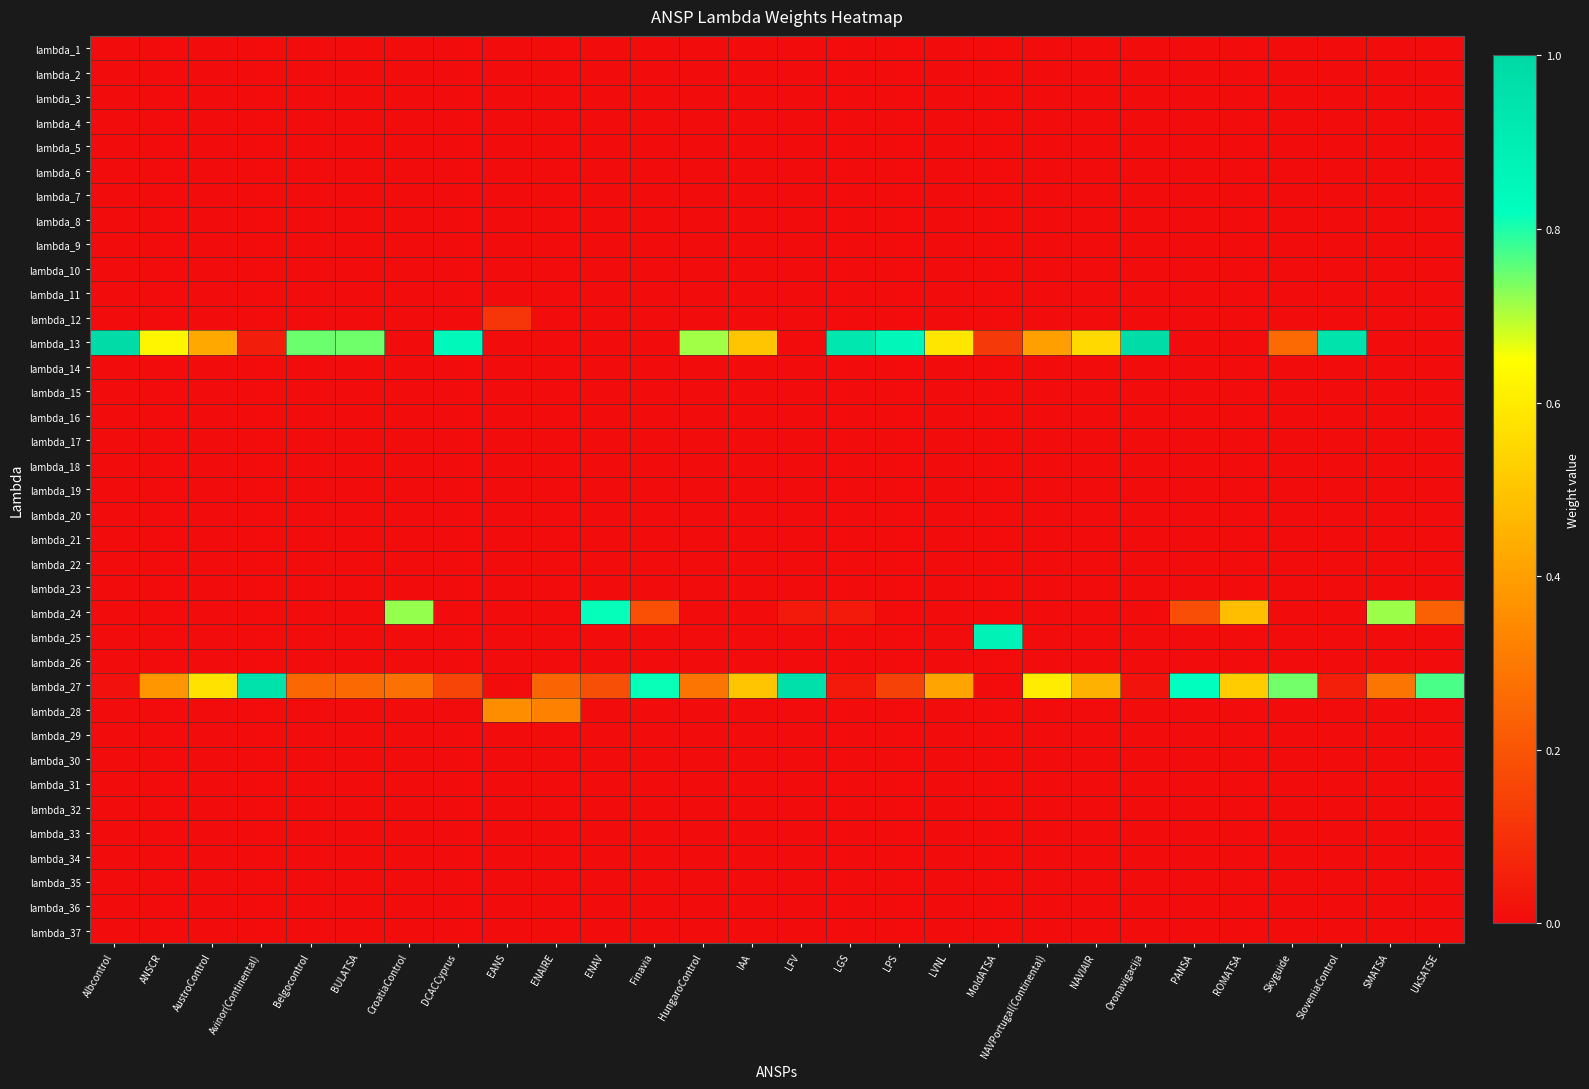

Reading left to right, what are all the values shown in this chart?

lambda_1: Albcontrol=0.0	ANSCR=0.0	AustroControl=0.0	Avinor(Continental)=0.0	Belgocontrol=0.0	BULATSA=0.0	CroatiaControl=0.0	DCACCyprus=0.0	EANS=0.0	ENAIRE=0.0	ENAV=0.0	Finavia=0.0	HungaroControl=0.0	IAA=0.0	LFV=0.0	LGS=0.0	LPS=0.0	LVNL=0.0	MoldATSA=0.0	NAVPortugal(Continental)=0.0	NAVIAIR=0.0	Oronavigacija=0.0	PANSA=0.0	ROMATSA=0.0	Skyguide=0.0	SloveniaControl=0.0	SMATSA=0.0	UkSATSE=0.0
lambda_2: Albcontrol=0.0	ANSCR=0.0	AustroControl=0.0	Avinor(Continental)=0.0	Belgocontrol=0.0	BULATSA=0.0	CroatiaControl=0.0	DCACCyprus=0.0	EANS=0.0	ENAIRE=0.0	ENAV=0.0	Finavia=0.0	HungaroControl=0.0	IAA=0.0	LFV=0.0	LGS=0.0	LPS=0.0	LVNL=0.0	MoldATSA=0.0	NAVPortugal(Continental)=0.0	NAVIAIR=0.0	Oronavigacija=0.0	PANSA=0.0	ROMATSA=0.0	Skyguide=0.0	SloveniaControl=0.0	SMATSA=0.0	UkSATSE=0.0
lambda_3: Albcontrol=0.0	ANSCR=0.0	AustroControl=0.0	Avinor(Continental)=0.0	Belgocontrol=0.0	BULATSA=0.0	CroatiaControl=0.0	DCACCyprus=0.0	EANS=0.0	ENAIRE=0.0	ENAV=0.0	Finavia=0.0	HungaroControl=0.0	IAA=0.0	LFV=0.0	LGS=0.0	LPS=0.0	LVNL=0.0	MoldATSA=0.0	NAVPortugal(Continental)=0.0	NAVIAIR=0.0	Oronavigacija=0.0	PANSA=0.0	ROMATSA=0.0	Skyguide=0.0	SloveniaControl=0.0	SMATSA=0.0	UkSATSE=0.0
lambda_4: Albcontrol=0.0	ANSCR=0.0	AustroControl=0.0	Avinor(Continental)=0.0	Belgocontrol=0.0	BULATSA=0.0	CroatiaControl=0.0	DCACCyprus=0.0	EANS=0.0	ENAIRE=0.0	ENAV=0.0	Finavia=0.0	HungaroControl=0.0	IAA=0.0	LFV=0.0	LGS=0.0	LPS=0.0	LVNL=0.0	MoldATSA=0.0	NAVPortugal(Continental)=0.0	NAVIAIR=0.0	Oronavigacija=0.0	PANSA=0.0	ROMATSA=0.0	Skyguide=0.0	SloveniaControl=0.0	SMATSA=0.0	UkSATSE=0.0
lambda_5: Albcontrol=0.0	ANSCR=0.0	AustroControl=0.0	Avinor(Continental)=0.0	Belgocontrol=0.0	BULATSA=0.0	CroatiaControl=0.0	DCACCyprus=0.0	EANS=0.0	ENAIRE=0.0	ENAV=0.0	Finavia=0.0	HungaroControl=0.0	IAA=0.0	LFV=0.0	LGS=0.0	LPS=0.0	LVNL=0.0	MoldATSA=0.0	NAVPortugal(Continental)=0.0	NAVIAIR=0.0	Oronavigacija=0.0	PANSA=0.0	ROMATSA=0.0	Skyguide=0.0	SloveniaControl=0.0	SMATSA=0.0	UkSATSE=0.0
lambda_6: Albcontrol=0.0	ANSCR=0.0	AustroControl=0.0	Avinor(Continental)=0.0	Belgocontrol=0.0	BULATSA=0.0	CroatiaControl=0.0	DCACCyprus=0.0	EANS=0.0	ENAIRE=0.0	ENAV=0.0	Finavia=0.0	HungaroControl=0.0	IAA=0.0	LFV=0.0	LGS=0.0	LPS=0.0	LVNL=0.0	MoldATSA=0.0	NAVPortugal(Continental)=0.0	NAVIAIR=0.0	Oronavigacija=0.0	PANSA=0.0	ROMATSA=0.0	Skyguide=0.0	SloveniaControl=0.0	SMATSA=0.0	UkSATSE=0.0
lambda_7: Albcontrol=0.0	ANSCR=0.0	AustroControl=0.0	Avinor(Continental)=0.0	Belgocontrol=0.0	BULATSA=0.0	CroatiaControl=0.0	DCACCyprus=0.0	EANS=0.0	ENAIRE=0.0	ENAV=0.0	Finavia=0.0	HungaroControl=0.0	IAA=0.0	LFV=0.0	LGS=0.0	LPS=0.0	LVNL=0.0	MoldATSA=0.0	NAVPortugal(Continental)=0.0	NAVIAIR=0.0	Oronavigacija=0.0	PANSA=0.0	ROMATSA=0.0	Skyguide=0.0	SloveniaControl=0.0	SMATSA=0.0	UkSATSE=0.0
lambda_8: Albcontrol=0.0	ANSCR=0.0	AustroControl=0.0	Avinor(Continental)=0.0	Belgocontrol=0.0	BULATSA=0.0	CroatiaControl=0.0	DCACCyprus=0.0	EANS=0.0	ENAIRE=0.0	ENAV=0.0	Finavia=0.0	HungaroControl=0.0	IAA=0.0	LFV=0.0	LGS=0.0	LPS=0.0	LVNL=0.0	MoldATSA=0.0	NAVPortugal(Continental)=0.0	NAVIAIR=0.0	Oronavigacija=0.0	PANSA=0.0	ROMATSA=0.0	Skyguide=0.0	SloveniaControl=0.0	SMATSA=0.0	UkSATSE=0.0
lambda_9: Albcontrol=0.0	ANSCR=0.0	AustroControl=0.0	Avinor(Continental)=0.0	Belgocontrol=0.0	BULATSA=0.0	CroatiaControl=0.0	DCACCyprus=0.0	EANS=0.0	ENAIRE=0.0	ENAV=0.0	Finavia=0.0	HungaroControl=0.0	IAA=0.0	LFV=0.0	LGS=0.0	LPS=0.0	LVNL=0.0	MoldATSA=0.0	NAVPortugal(Continental)=0.0	NAVIAIR=0.0	Oronavigacija=0.0	PANSA=0.0	ROMATSA=0.0	Skyguide=0.0	SloveniaControl=0.0	SMATSA=0.0	UkSATSE=0.0
lambda_10: Albcontrol=0.0	ANSCR=0.0	AustroControl=0.0	Avinor(Continental)=0.0	Belgocontrol=0.0	BULATSA=0.0	CroatiaControl=0.0	DCACCyprus=0.0	EANS=0.0	ENAIRE=0.0	ENAV=0.0	Finavia=0.0	HungaroControl=0.0	IAA=0.0	LFV=0.0	LGS=0.0	LPS=0.0	LVNL=0.0	MoldATSA=0.0	NAVPortugal(Continental)=0.0	NAVIAIR=0.0	Oronavigacija=0.0	PANSA=0.0	ROMATSA=0.0	Skyguide=0.0	SloveniaControl=0.0	SMATSA=0.0	UkSATSE=0.0
lambda_11: Albcontrol=0.0	ANSCR=0.0	AustroControl=0.0	Avinor(Continental)=0.0	Belgocontrol=0.0	BULATSA=0.0	CroatiaControl=0.0	DCACCyprus=0.0	EANS=0.0	ENAIRE=0.0	ENAV=0.0	Finavia=0.0	HungaroControl=0.0	IAA=0.0	LFV=0.0	LGS=0.0	LPS=0.0	LVNL=0.0	MoldATSA=0.0	NAVPortugal(Continental)=0.0	NAVIAIR=0.0	Oronavigacija=0.0	PANSA=0.0	ROMATSA=0.0	Skyguide=0.0	SloveniaControl=0.0	SMATSA=0.0	UkSATSE=0.0
lambda_12: Albcontrol=0.0	ANSCR=0.0	AustroControl=0.0	Avinor(Continental)=0.0	Belgocontrol=0.0	BULATSA=0.0	CroatiaControl=0.0	DCACCyprus=0.0	EANS=0.1	ENAIRE=0.0	ENAV=0.0	Finavia=0.0	HungaroControl=0.0	IAA=0.0	LFV=0.0	LGS=0.0	LPS=0.0	LVNL=0.0	MoldATSA=0.0	NAVPortugal(Continental)=0.0	NAVIAIR=0.0	Oronavigacija=0.0	PANSA=0.0	ROMATSA=0.0	Skyguide=0.0	SloveniaControl=0.0	SMATSA=0.0	UkSATSE=0.0
lambda_13: Albcontrol=1.0	ANSCR=0.6	AustroControl=0.4	Avinor(Continental)=0.0	Belgocontrol=0.7	BULATSA=0.7	CroatiaControl=0.0	DCACCyprus=0.8	EANS=0.0	ENAIRE=0.0	ENAV=0.0	Finavia=0.0	HungaroControl=0.7	IAA=0.5	LFV=0.0	LGS=0.9	LPS=0.9	LVNL=0.6	MoldATSA=0.1	NAVPortugal(Continental)=0.4	NAVIAIR=0.6	Oronavigacija=1.0	PANSA=0.0	ROMATSA=0.0	Skyguide=0.3	SloveniaControl=0.9	SMATSA=0.0	UkSATSE=0.0
lambda_14: Albcontrol=0.0	ANSCR=0.0	AustroControl=0.0	Avinor(Continental)=0.0	Belgocontrol=0.0	BULATSA=0.0	CroatiaControl=0.0	DCACCyprus=0.0	EANS=0.0	ENAIRE=0.0	ENAV=0.0	Finavia=0.0	HungaroControl=0.0	IAA=0.0	LFV=0.0	LGS=0.0	LPS=0.0	LVNL=0.0	MoldATSA=0.0	NAVPortugal(Continental)=0.0	NAVIAIR=0.0	Oronavigacija=0.0	PANSA=0.0	ROMATSA=0.0	Skyguide=0.0	SloveniaControl=0.0	SMATSA=0.0	UkSATSE=0.0
lambda_15: Albcontrol=0.0	ANSCR=0.0	AustroControl=0.0	Avinor(Continental)=0.0	Belgocontrol=0.0	BULATSA=0.0	CroatiaControl=0.0	DCACCyprus=0.0	EANS=0.0	ENAIRE=0.0	ENAV=0.0	Finavia=0.0	HungaroControl=0.0	IAA=0.0	LFV=0.0	LGS=0.0	LPS=0.0	LVNL=0.0	MoldATSA=0.0	NAVPortugal(Continental)=0.0	NAVIAIR=0.0	Oronavigacija=0.0	PANSA=0.0	ROMATSA=0.0	Skyguide=0.0	SloveniaControl=0.0	SMATSA=0.0	UkSATSE=0.0
lambda_16: Albcontrol=0.0	ANSCR=0.0	AustroControl=0.0	Avinor(Continental)=0.0	Belgocontrol=0.0	BULATSA=0.0	CroatiaControl=0.0	DCACCyprus=0.0	EANS=0.0	ENAIRE=0.0	ENAV=0.0	Finavia=0.0	HungaroControl=0.0	IAA=0.0	LFV=0.0	LGS=0.0	LPS=0.0	LVNL=0.0	MoldATSA=0.0	NAVPortugal(Continental)=0.0	NAVIAIR=0.0	Oronavigacija=0.0	PANSA=0.0	ROMATSA=0.0	Skyguide=0.0	SloveniaControl=0.0	SMATSA=0.0	UkSATSE=0.0
lambda_17: Albcontrol=0.0	ANSCR=0.0	AustroControl=0.0	Avinor(Continental)=0.0	Belgocontrol=0.0	BULATSA=0.0	CroatiaControl=0.0	DCACCyprus=0.0	EANS=0.0	ENAIRE=0.0	ENAV=0.0	Finavia=0.0	HungaroControl=0.0	IAA=0.0	LFV=0.0	LGS=0.0	LPS=0.0	LVNL=0.0	MoldATSA=0.0	NAVPortugal(Continental)=0.0	NAVIAIR=0.0	Oronavigacija=0.0	PANSA=0.0	ROMATSA=0.0	Skyguide=0.0	SloveniaControl=0.0	SMATSA=0.0	UkSATSE=0.0
lambda_18: Albcontrol=0.0	ANSCR=0.0	AustroControl=0.0	Avinor(Continental)=0.0	Belgocontrol=0.0	BULATSA=0.0	CroatiaControl=0.0	DCACCyprus=0.0	EANS=0.0	ENAIRE=0.0	ENAV=0.0	Finavia=0.0	HungaroControl=0.0	IAA=0.0	LFV=0.0	LGS=0.0	LPS=0.0	LVNL=0.0	MoldATSA=0.0	NAVPortugal(Continental)=0.0	NAVIAIR=0.0	Oronavigacija=0.0	PANSA=0.0	ROMATSA=0.0	Skyguide=0.0	SloveniaControl=0.0	SMATSA=0.0	UkSATSE=0.0
lambda_19: Albcontrol=0.0	ANSCR=0.0	AustroControl=0.0	Avinor(Continental)=0.0	Belgocontrol=0.0	BULATSA=0.0	CroatiaControl=0.0	DCACCyprus=0.0	EANS=0.0	ENAIRE=0.0	ENAV=0.0	Finavia=0.0	HungaroControl=0.0	IAA=0.0	LFV=0.0	LGS=0.0	LPS=0.0	LVNL=0.0	MoldATSA=0.0	NAVPortugal(Continental)=0.0	NAVIAIR=0.0	Oronavigacija=0.0	PANSA=0.0	ROMATSA=0.0	Skyguide=0.0	SloveniaControl=0.0	SMATSA=0.0	UkSATSE=0.0
lambda_20: Albcontrol=0.0	ANSCR=0.0	AustroControl=0.0	Avinor(Continental)=0.0	Belgocontrol=0.0	BULATSA=0.0	CroatiaControl=0.0	DCACCyprus=0.0	EANS=0.0	ENAIRE=0.0	ENAV=0.0	Finavia=0.0	HungaroControl=0.0	IAA=0.0	LFV=0.0	LGS=0.0	LPS=0.0	LVNL=0.0	MoldATSA=0.0	NAVPortugal(Continental)=0.0	NAVIAIR=0.0	Oronavigacija=0.0	PANSA=0.0	ROMATSA=0.0	Skyguide=0.0	SloveniaControl=0.0	SMATSA=0.0	UkSATSE=0.0
lambda_21: Albcontrol=0.0	ANSCR=0.0	AustroControl=0.0	Avinor(Continental)=0.0	Belgocontrol=0.0	BULATSA=0.0	CroatiaControl=0.0	DCACCyprus=0.0	EANS=0.0	ENAIRE=0.0	ENAV=0.0	Finavia=0.0	HungaroControl=0.0	IAA=0.0	LFV=0.0	LGS=0.0	LPS=0.0	LVNL=0.0	MoldATSA=0.0	NAVPortugal(Continental)=0.0	NAVIAIR=0.0	Oronavigacija=0.0	PANSA=0.0	ROMATSA=0.0	Skyguide=0.0	SloveniaControl=0.0	SMATSA=0.0	UkSATSE=0.0
lambda_22: Albcontrol=0.0	ANSCR=0.0	AustroControl=0.0	Avinor(Continental)=0.0	Belgocontrol=0.0	BULATSA=0.0	CroatiaControl=0.0	DCACCyprus=0.0	EANS=0.0	ENAIRE=0.0	ENAV=0.0	Finavia=0.0	HungaroControl=0.0	IAA=0.0	LFV=0.0	LGS=0.0	LPS=0.0	LVNL=0.0	MoldATSA=0.0	NAVPortugal(Continental)=0.0	NAVIAIR=0.0	Oronavigacija=0.0	PANSA=0.0	ROMATSA=0.0	Skyguide=0.0	SloveniaControl=0.0	SMATSA=0.0	UkSATSE=0.0
lambda_23: Albcontrol=0.0	ANSCR=0.0	AustroControl=0.0	Avinor(Continental)=0.0	Belgocontrol=0.0	BULATSA=0.0	CroatiaControl=0.0	DCACCyprus=0.0	EANS=0.0	ENAIRE=0.0	ENAV=0.0	Finavia=0.0	HungaroControl=0.0	IAA=0.0	LFV=0.0	LGS=0.0	LPS=0.0	LVNL=0.0	MoldATSA=0.0	NAVPortugal(Continental)=0.0	NAVIAIR=0.0	Oronavigacija=0.0	PANSA=0.0	ROMATSA=0.0	Skyguide=0.0	SloveniaControl=0.0	SMATSA=0.0	UkSATSE=0.0
lambda_24: Albcontrol=0.0	ANSCR=0.0	AustroControl=0.0	Avinor(Continental)=0.0	Belgocontrol=0.0	BULATSA=0.0	CroatiaControl=0.7	DCACCyprus=0.0	EANS=0.0	ENAIRE=0.0	ENAV=0.8	Finavia=0.2	HungaroControl=0.0	IAA=0.0	LFV=0.0	LGS=0.0	LPS=0.0	LVNL=0.0	MoldATSA=0.0	NAVPortugal(Continental)=0.0	NAVIAIR=0.0	Oronavigacija=0.0	PANSA=0.2	ROMATSA=0.5	Skyguide=0.0	SloveniaControl=0.0	SMATSA=0.7	UkSATSE=0.2
lambda_25: Albcontrol=0.0	ANSCR=0.0	AustroControl=0.0	Avinor(Continental)=0.0	Belgocontrol=0.0	BULATSA=0.0	CroatiaControl=0.0	DCACCyprus=0.0	EANS=0.0	ENAIRE=0.0	ENAV=0.0	Finavia=0.0	HungaroControl=0.0	IAA=0.0	LFV=0.0	LGS=0.0	LPS=0.0	LVNL=0.0	MoldATSA=0.9	NAVPortugal(Continental)=0.0	NAVIAIR=0.0	Oronavigacija=0.0	PANSA=0.0	ROMATSA=0.0	Skyguide=0.0	SloveniaControl=0.0	SMATSA=0.0	UkSATSE=0.0
lambda_26: Albcontrol=0.0	ANSCR=0.0	AustroControl=0.0	Avinor(Continental)=0.0	Belgocontrol=0.0	BULATSA=0.0	CroatiaControl=0.0	DCACCyprus=0.0	EANS=0.0	ENAIRE=0.0	ENAV=0.0	Finavia=0.0	HungaroControl=0.0	IAA=0.0	LFV=0.0	LGS=0.0	LPS=0.0	LVNL=0.0	MoldATSA=0.0	NAVPortugal(Continental)=0.0	NAVIAIR=0.0	Oronavigacija=0.0	PANSA=0.0	ROMATSA=0.0	Skyguide=0.0	SloveniaControl=0.0	SMATSA=0.0	UkSATSE=0.0
lambda_27: Albcontrol=0.0	ANSCR=0.4	AustroControl=0.6	Avinor(Continental)=1.0	Belgocontrol=0.3	BULATSA=0.3	CroatiaControl=0.3	DCACCyprus=0.2	EANS=0.0	ENAIRE=0.2	ENAV=0.2	Finavia=0.8	HungaroControl=0.3	IAA=0.5	LFV=1.0	LGS=0.0	LPS=0.1	LVNL=0.4	MoldATSA=0.0	NAVPortugal(Continental)=0.6	NAVIAIR=0.4	Oronavigacija=0.0	PANSA=0.8	ROMATSA=0.5	Skyguide=0.7	SloveniaControl=0.1	SMATSA=0.3	UkSATSE=0.8
lambda_28: Albcontrol=0.0	ANSCR=0.0	AustroControl=0.0	Avinor(Continental)=0.0	Belgocontrol=0.0	BULATSA=0.0	CroatiaControl=0.0	DCACCyprus=0.0	EANS=0.4	ENAIRE=0.3	ENAV=0.0	Finavia=0.0	HungaroControl=0.0	IAA=0.0	LFV=0.0	LGS=0.0	LPS=0.0	LVNL=0.0	MoldATSA=0.0	NAVPortugal(Continental)=0.0	NAVIAIR=0.0	Oronavigacija=0.0	PANSA=0.0	ROMATSA=0.0	Skyguide=0.0	SloveniaControl=0.0	SMATSA=0.0	UkSATSE=0.0
lambda_29: Albcontrol=0.0	ANSCR=0.0	AustroControl=0.0	Avinor(Continental)=0.0	Belgocontrol=0.0	BULATSA=0.0	CroatiaControl=0.0	DCACCyprus=0.0	EANS=0.0	ENAIRE=0.0	ENAV=0.0	Finavia=0.0	HungaroControl=0.0	IAA=0.0	LFV=0.0	LGS=0.0	LPS=0.0	LVNL=0.0	MoldATSA=0.0	NAVPortugal(Continental)=0.0	NAVIAIR=0.0	Oronavigacija=0.0	PANSA=0.0	ROMATSA=0.0	Skyguide=0.0	SloveniaControl=0.0	SMATSA=0.0	UkSATSE=0.0
lambda_30: Albcontrol=0.0	ANSCR=0.0	AustroControl=0.0	Avinor(Continental)=0.0	Belgocontrol=0.0	BULATSA=0.0	CroatiaControl=0.0	DCACCyprus=0.0	EANS=0.0	ENAIRE=0.0	ENAV=0.0	Finavia=0.0	HungaroControl=0.0	IAA=0.0	LFV=0.0	LGS=0.0	LPS=0.0	LVNL=0.0	MoldATSA=0.0	NAVPortugal(Continental)=0.0	NAVIAIR=0.0	Oronavigacija=0.0	PANSA=0.0	ROMATSA=0.0	Skyguide=0.0	SloveniaControl=0.0	SMATSA=0.0	UkSATSE=0.0
lambda_31: Albcontrol=0.0	ANSCR=0.0	AustroControl=0.0	Avinor(Continental)=0.0	Belgocontrol=0.0	BULATSA=0.0	CroatiaControl=0.0	DCACCyprus=0.0	EANS=0.0	ENAIRE=0.0	ENAV=0.0	Finavia=0.0	HungaroControl=0.0	IAA=0.0	LFV=0.0	LGS=0.0	LPS=0.0	LVNL=0.0	MoldATSA=0.0	NAVPortugal(Continental)=0.0	NAVIAIR=0.0	Oronavigacija=0.0	PANSA=0.0	ROMATSA=0.0	Skyguide=0.0	SloveniaControl=0.0	SMATSA=0.0	UkSATSE=0.0
lambda_32: Albcontrol=0.0	ANSCR=0.0	AustroControl=0.0	Avinor(Continental)=0.0	Belgocontrol=0.0	BULATSA=0.0	CroatiaControl=0.0	DCACCyprus=0.0	EANS=0.0	ENAIRE=0.0	ENAV=0.0	Finavia=0.0	HungaroControl=0.0	IAA=0.0	LFV=0.0	LGS=0.0	LPS=0.0	LVNL=0.0	MoldATSA=0.0	NAVPortugal(Continental)=0.0	NAVIAIR=0.0	Oronavigacija=0.0	PANSA=0.0	ROMATSA=0.0	Skyguide=0.0	SloveniaControl=0.0	SMATSA=0.0	UkSATSE=0.0
lambda_33: Albcontrol=0.0	ANSCR=0.0	AustroControl=0.0	Avinor(Continental)=0.0	Belgocontrol=0.0	BULATSA=0.0	CroatiaControl=0.0	DCACCyprus=0.0	EANS=0.0	ENAIRE=0.0	ENAV=0.0	Finavia=0.0	HungaroControl=0.0	IAA=0.0	LFV=0.0	LGS=0.0	LPS=0.0	LVNL=0.0	MoldATSA=0.0	NAVPortugal(Continental)=0.0	NAVIAIR=0.0	Oronavigacija=0.0	PANSA=0.0	ROMATSA=0.0	Skyguide=0.0	SloveniaControl=0.0	SMATSA=0.0	UkSATSE=0.0
lambda_34: Albcontrol=0.0	ANSCR=0.0	AustroControl=0.0	Avinor(Continental)=0.0	Belgocontrol=0.0	BULATSA=0.0	CroatiaControl=0.0	DCACCyprus=0.0	EANS=0.0	ENAIRE=0.0	ENAV=0.0	Finavia=0.0	HungaroControl=0.0	IAA=0.0	LFV=0.0	LGS=0.0	LPS=0.0	LVNL=0.0	MoldATSA=0.0	NAVPortugal(Continental)=0.0	NAVIAIR=0.0	Oronavigacija=0.0	PANSA=0.0	ROMATSA=0.0	Skyguide=0.0	SloveniaControl=0.0	SMATSA=0.0	UkSATSE=0.0
lambda_35: Albcontrol=0.0	ANSCR=0.0	AustroControl=0.0	Avinor(Continental)=0.0	Belgocontrol=0.0	BULATSA=0.0	CroatiaControl=0.0	DCACCyprus=0.0	EANS=0.0	ENAIRE=0.0	ENAV=0.0	Finavia=0.0	HungaroControl=0.0	IAA=0.0	LFV=0.0	LGS=0.0	LPS=0.0	LVNL=0.0	MoldATSA=0.0	NAVPortugal(Continental)=0.0	NAVIAIR=0.0	Oronavigacija=0.0	PANSA=0.0	ROMATSA=0.0	Skyguide=0.0	SloveniaControl=0.0	SMATSA=0.0	UkSATSE=0.0
lambda_36: Albcontrol=0.0	ANSCR=0.0	AustroControl=0.0	Avinor(Continental)=0.0	Belgocontrol=0.0	BULATSA=0.0	CroatiaControl=0.0	DCACCyprus=0.0	EANS=0.0	ENAIRE=0.0	ENAV=0.0	Finavia=0.0	HungaroControl=0.0	IAA=0.0	LFV=0.0	LGS=0.0	LPS=0.0	LVNL=0.0	MoldATSA=0.0	NAVPortugal(Continental)=0.0	NAVIAIR=0.0	Oronavigacija=0.0	PANSA=0.0	ROMATSA=0.0	Skyguide=0.0	SloveniaControl=0.0	SMATSA=0.0	UkSATSE=0.0
lambda_37: Albcontrol=0.0	ANSCR=0.0	AustroControl=0.0	Avinor(Continental)=0.0	Belgocontrol=0.0	BULATSA=0.0	CroatiaControl=0.0	DCACCyprus=0.0	EANS=0.0	ENAIRE=0.0	ENAV=0.0	Finavia=0.0	HungaroControl=0.0	IAA=0.0	LFV=0.0	LGS=0.0	LPS=0.0	LVNL=0.0	MoldATSA=0.0	NAVPortugal(Continental)=0.0	NAVIAIR=0.0	Oronavigacija=0.0	PANSA=0.0	ROMATSA=0.0	Skyguide=0.0	SloveniaControl=0.0	SMATSA=0.0	UkSATSE=0.0